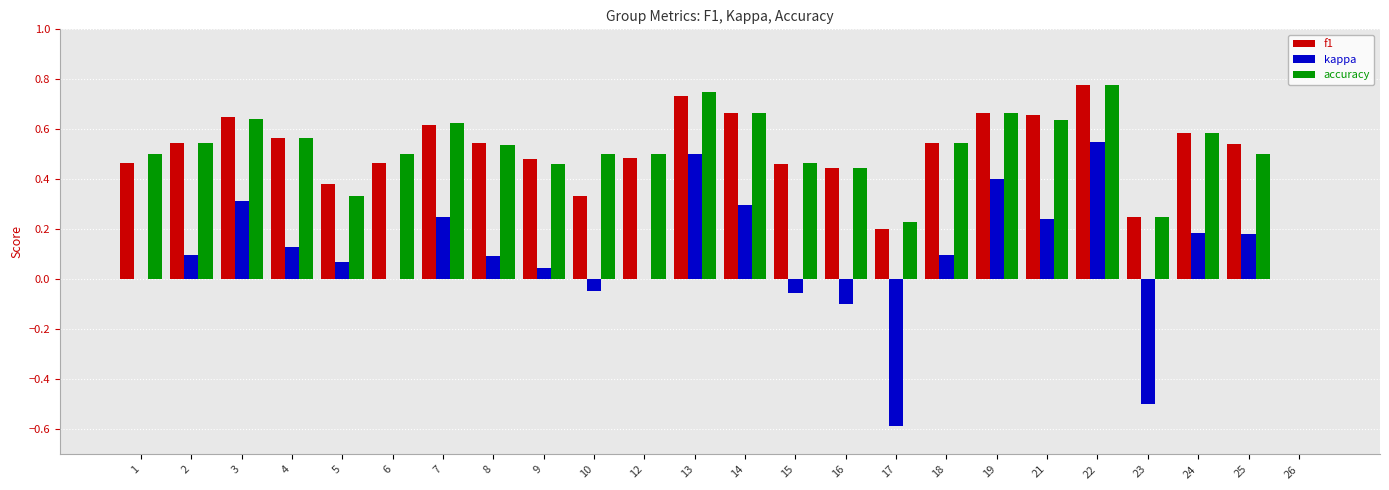

Is the value of f1 at 26 greater than the value of kappa at 8?

No